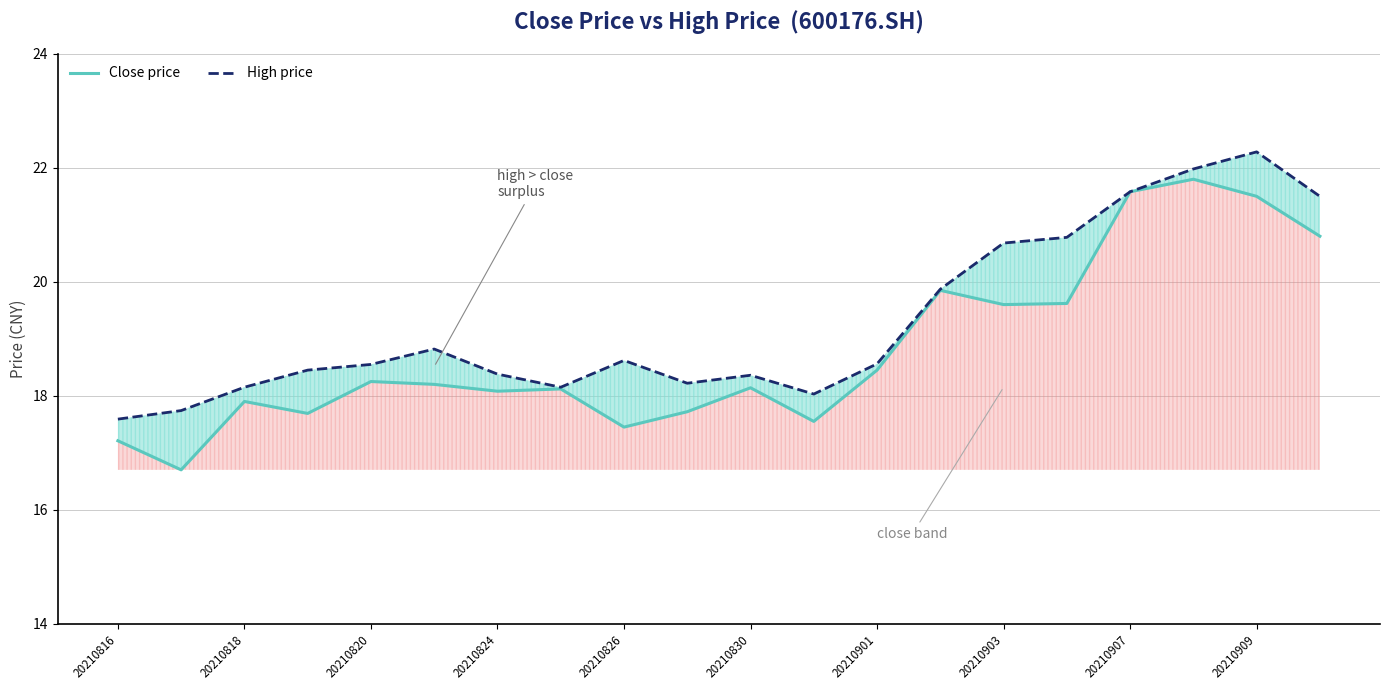

Reading left to right, extract all data points from this chart.

Close price: 17.2	16.7	17.9	17.7	18.2	18.2	18.1	18.1	17.4	17.7	18.1	17.6	18.4	19.9	19.6	19.6	21.6	21.8	21.5	20.8
High price: 17.6	17.7	18.1	18.4	18.6	18.8	18.4	18.1	18.6	18.2	18.4	18.0	18.6	19.9	20.7	20.8	21.6	22.0	22.3	21.5